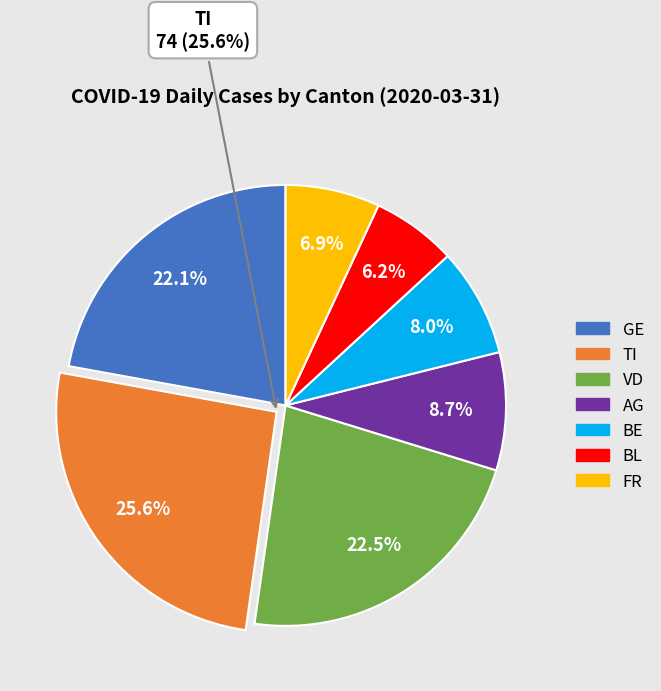

What is the ratio of the value at VD to the value at AG?

2.6